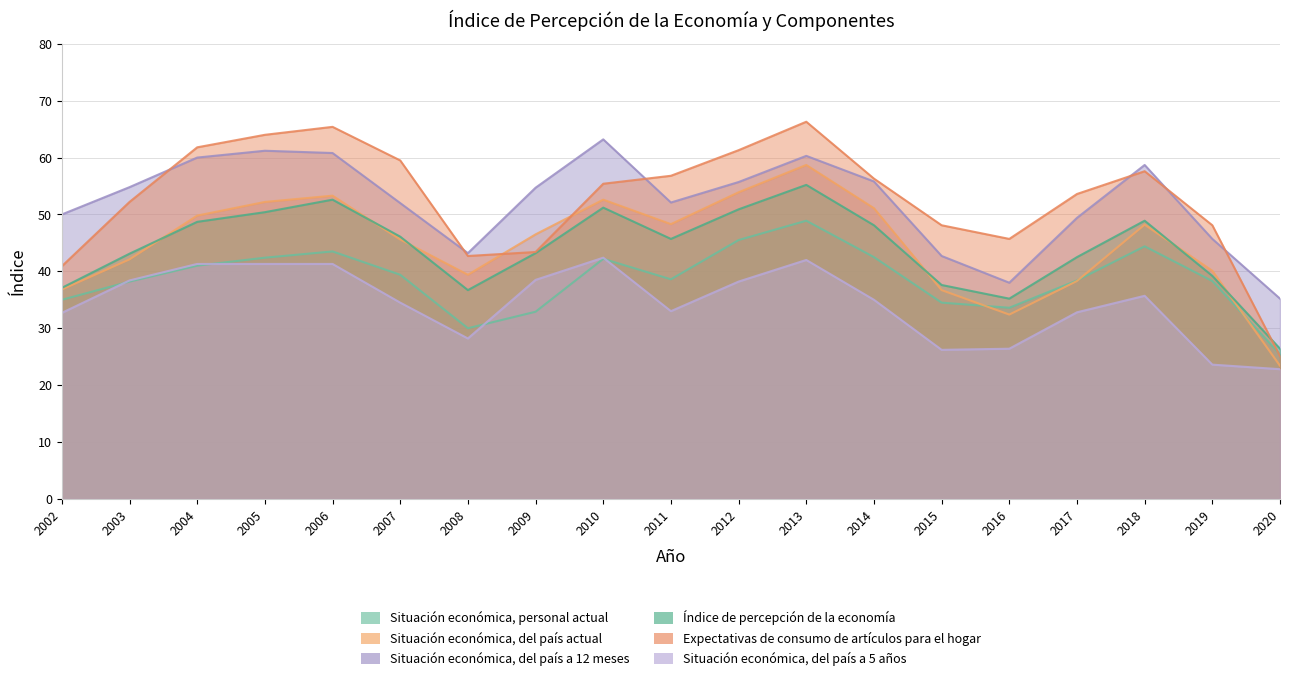

How many series are shown in this chart?

6